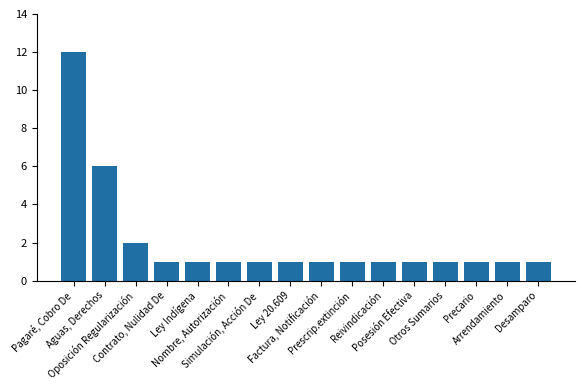

What is the value of the 7th bar from the left?

1